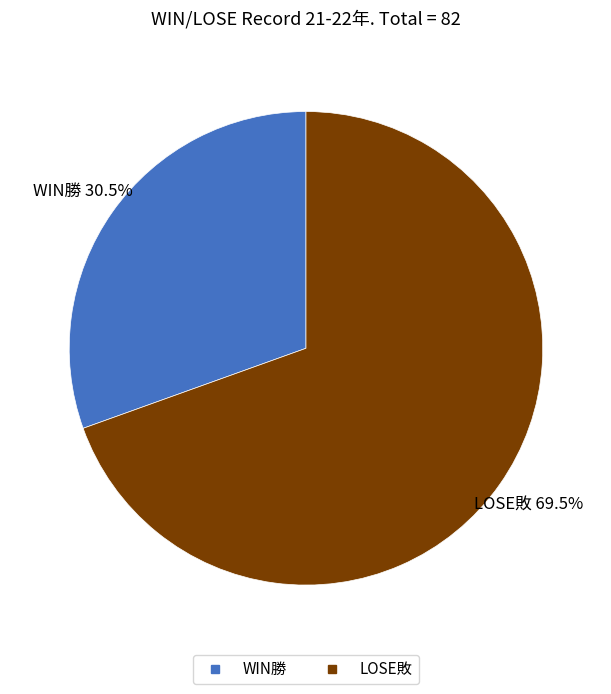

Count the number of slices in the pie.

2